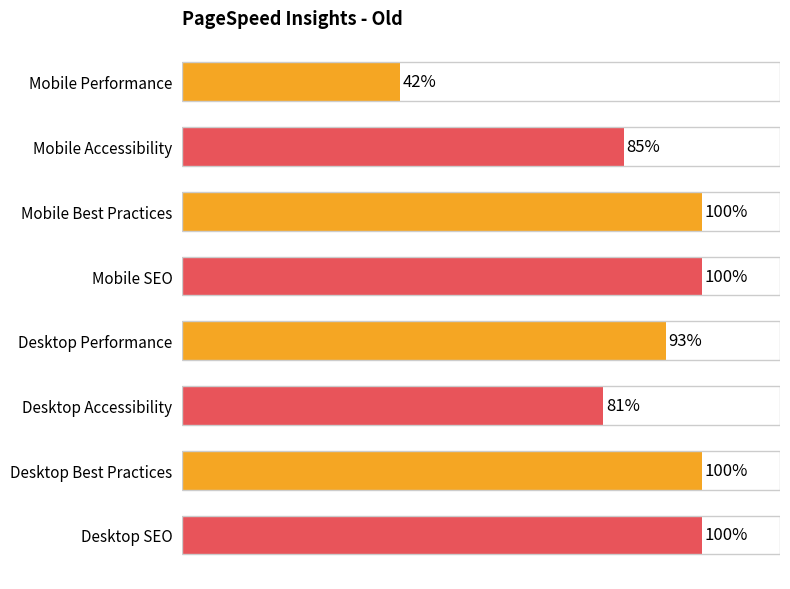

Which label corresponds to the smallest value in the chart?

Mobile Performance